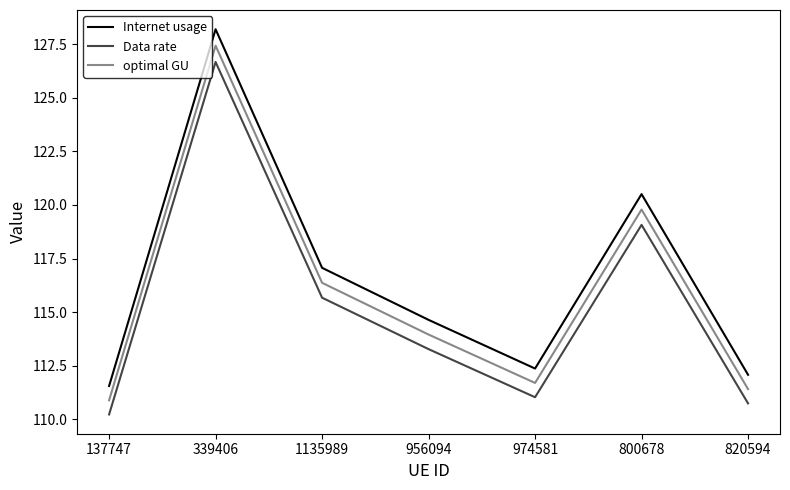

What are all the series names shown in the legend?

Internet usage, Data rate, optimal GU